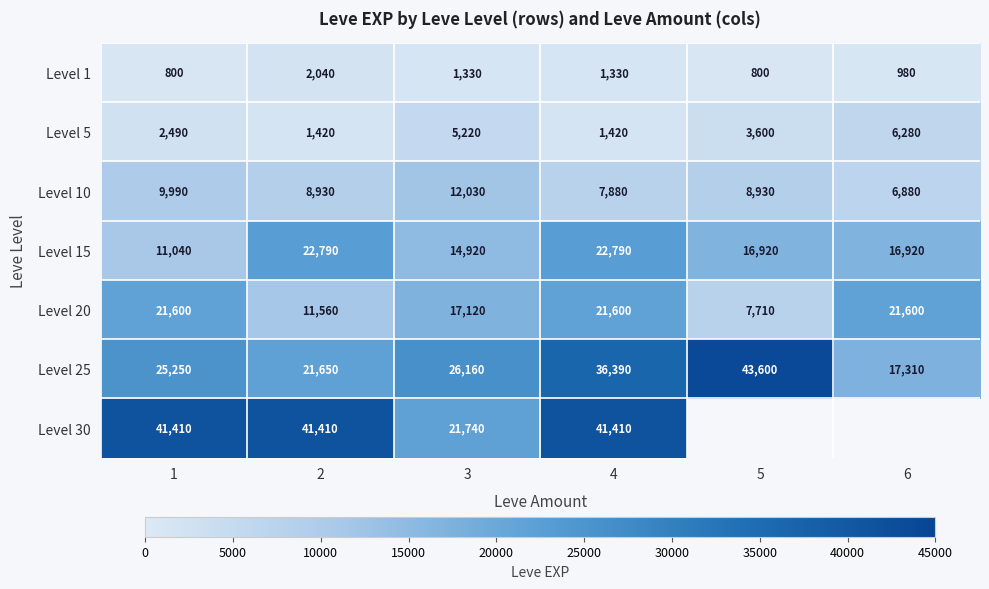

What is the spread (max minus min) of values at 1?

40610